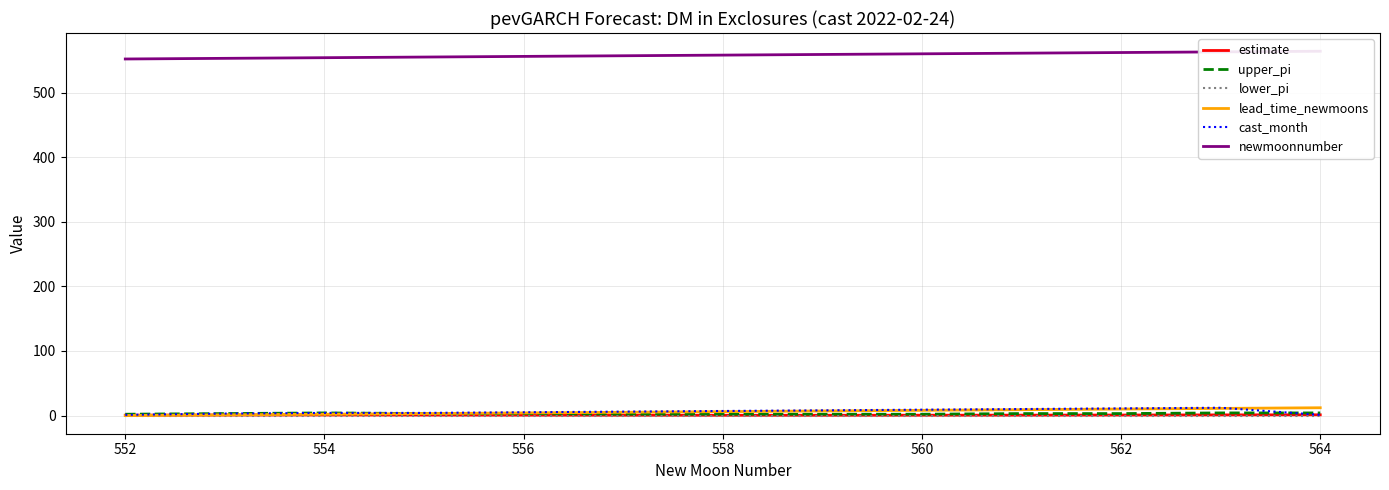

True or false: lower_pi has more than 2 points higher than both neighbors.

False